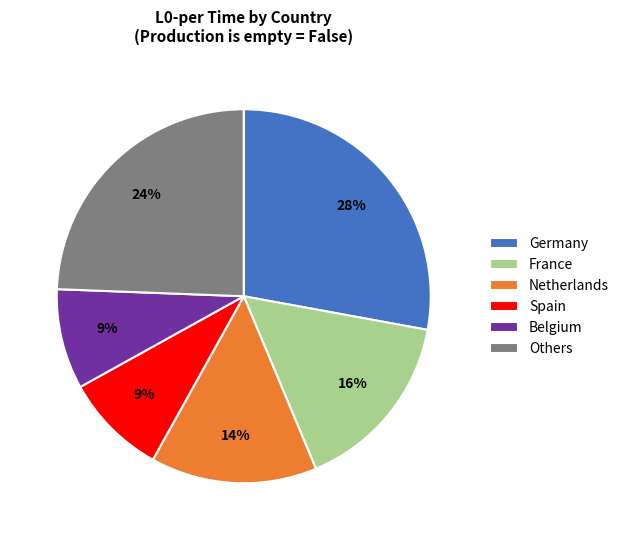

What is the largest slice in the pie chart?

Germany